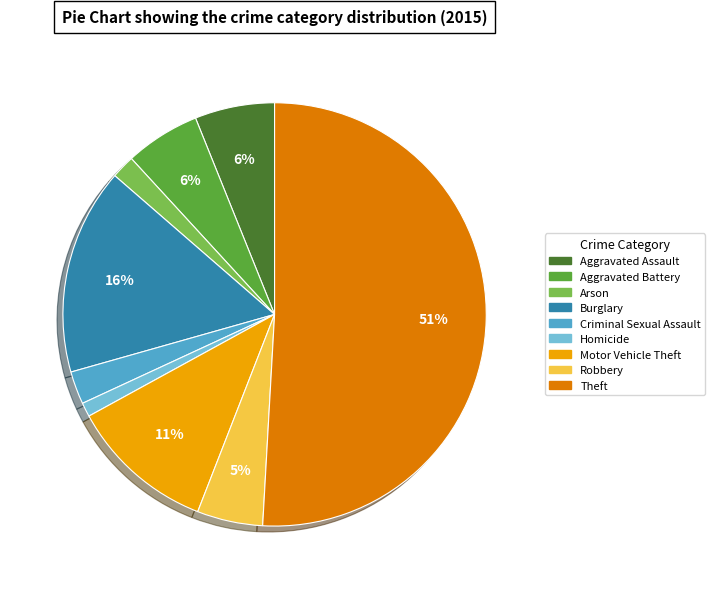

The Homicide slice represents 1% of the pie. True or false?

True